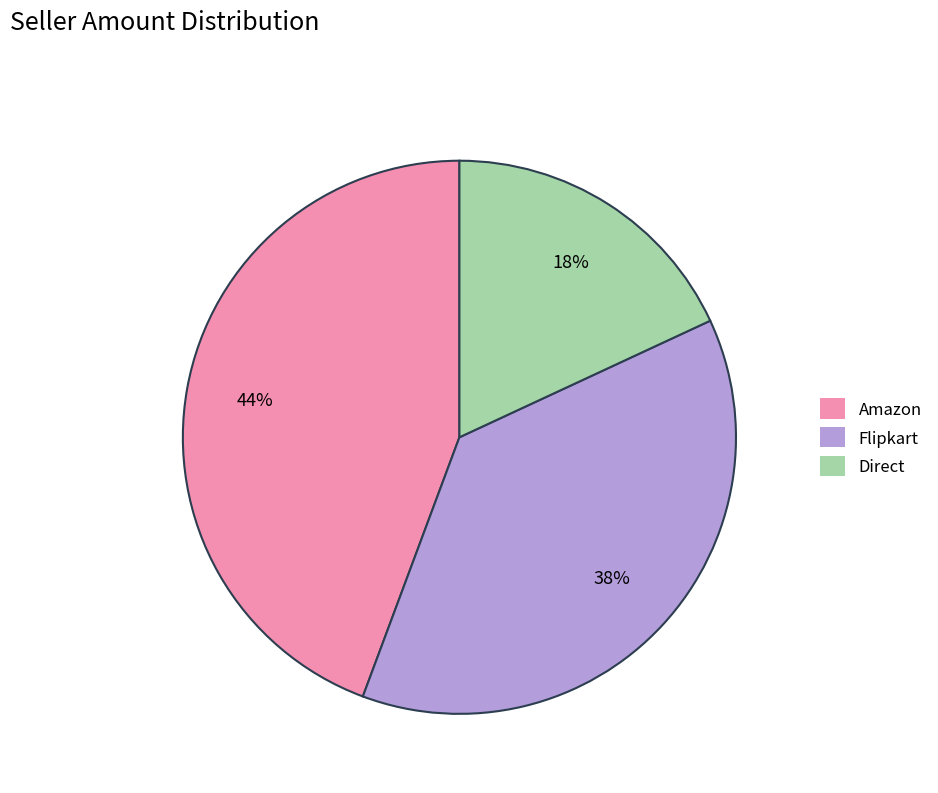

To the nearest percent, what is the difference between the largest and smallest slice percentages?

26%